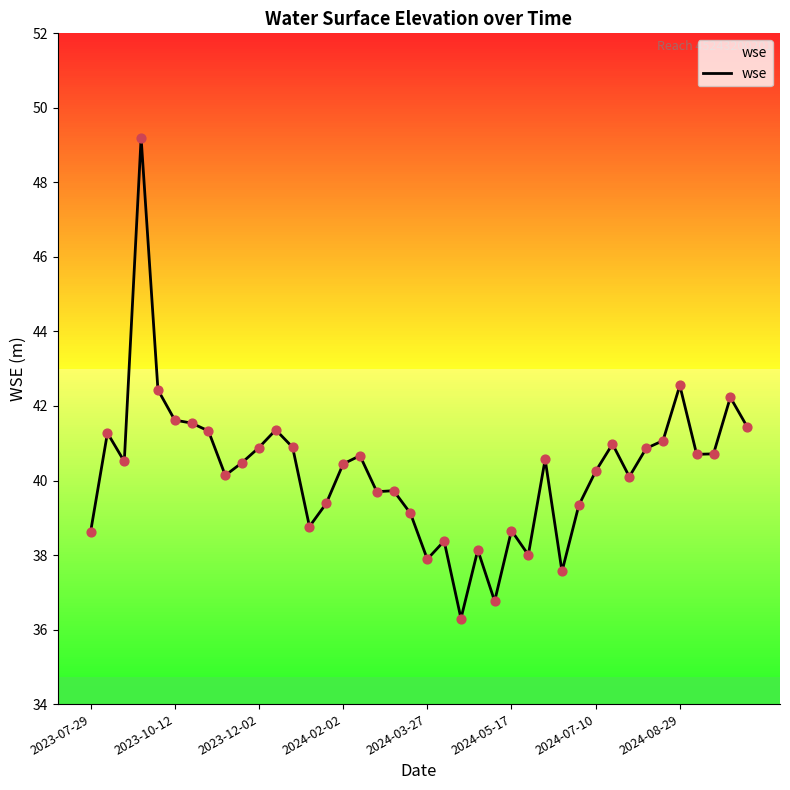

What is the difference between the maximum and minimum values?

12.9